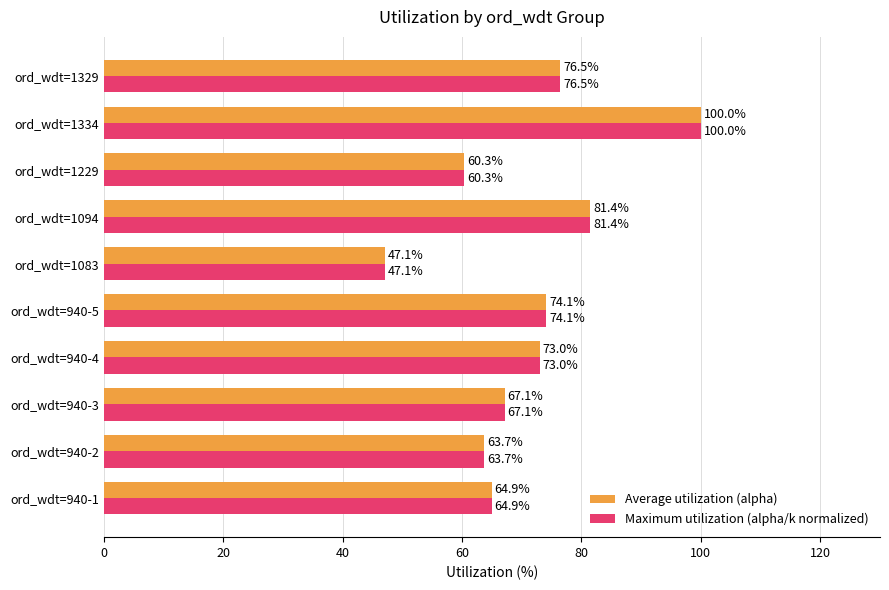

Read the Average utilization (alpha) value at ord_wdt=940-5.

74.1